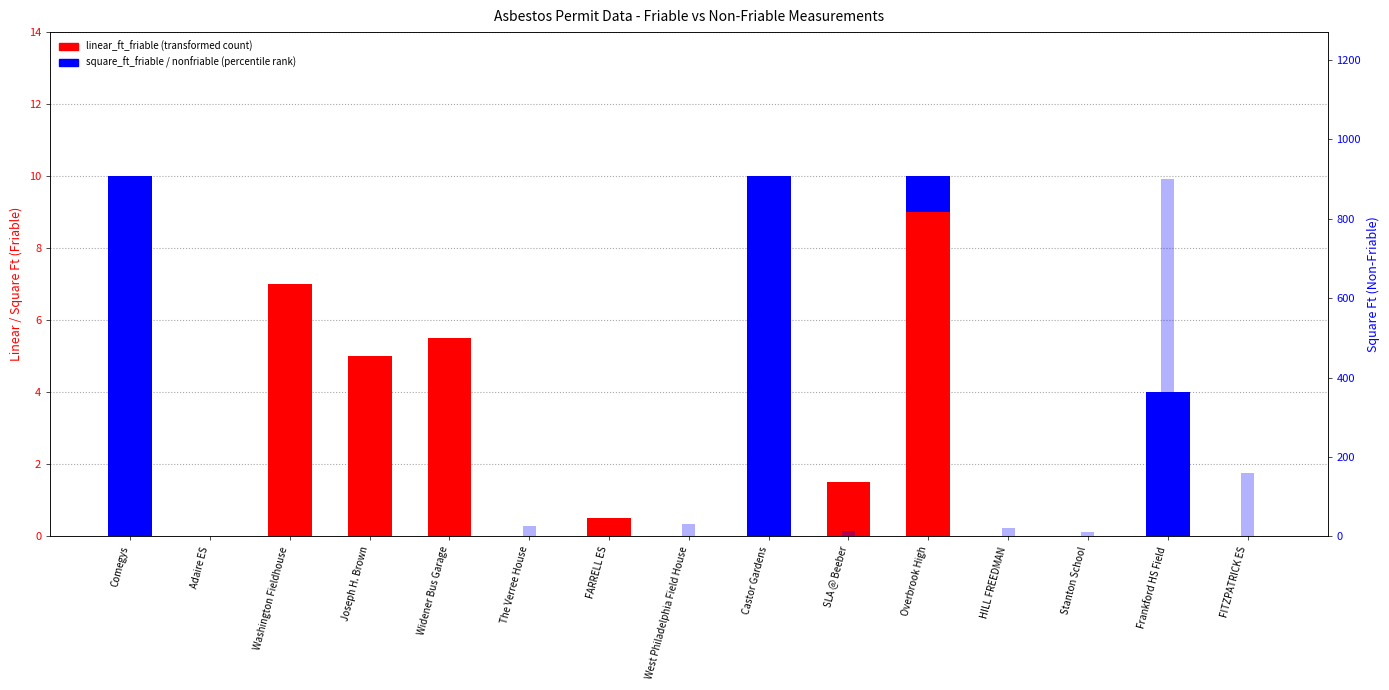

How many values in square_ft_nonfriable are above zero?

7